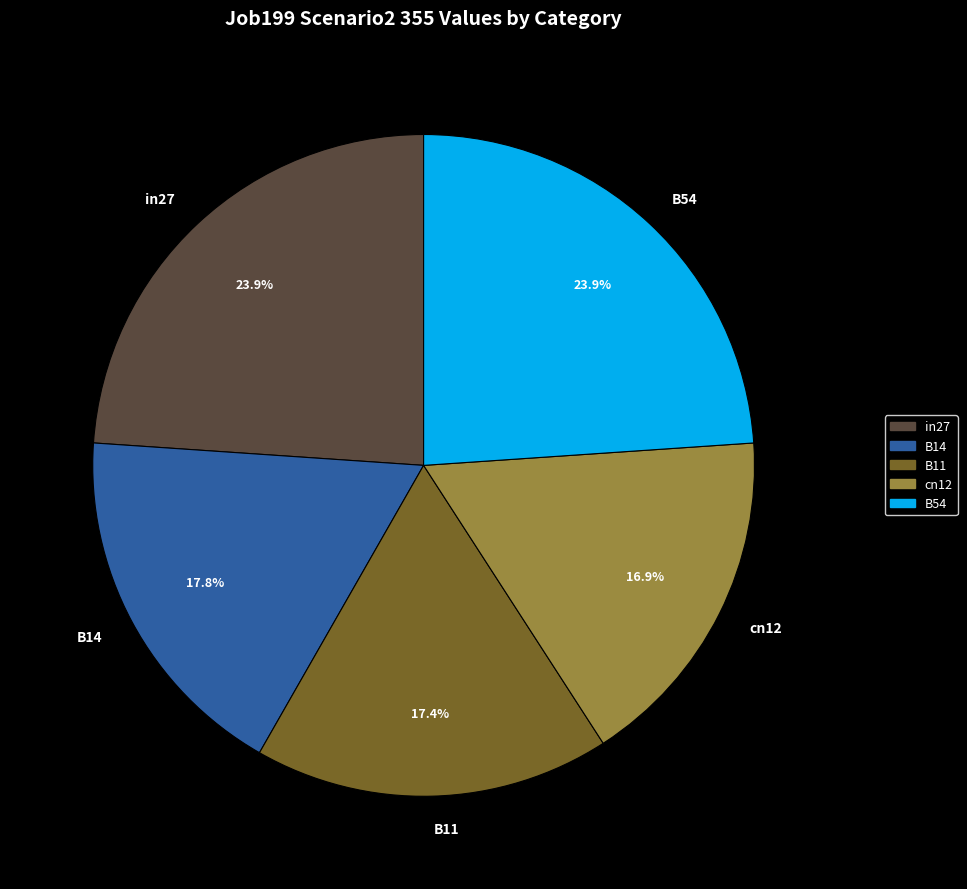

To the nearest percent, what percentage of the pie is B14?

18%